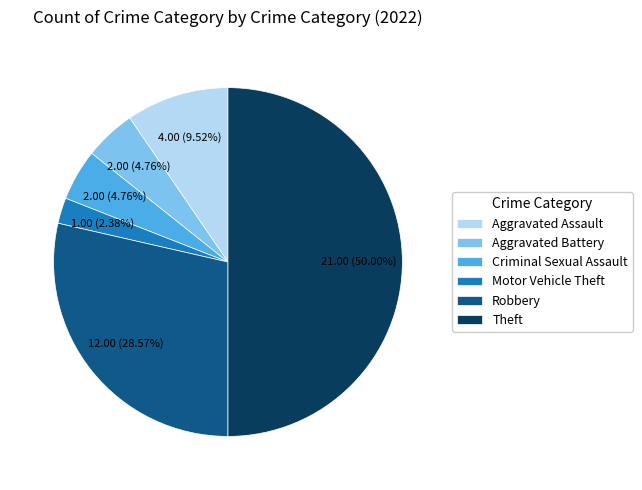

Approximately how many times larger is the value at Robbery compared to Aggravated Battery?

6.0